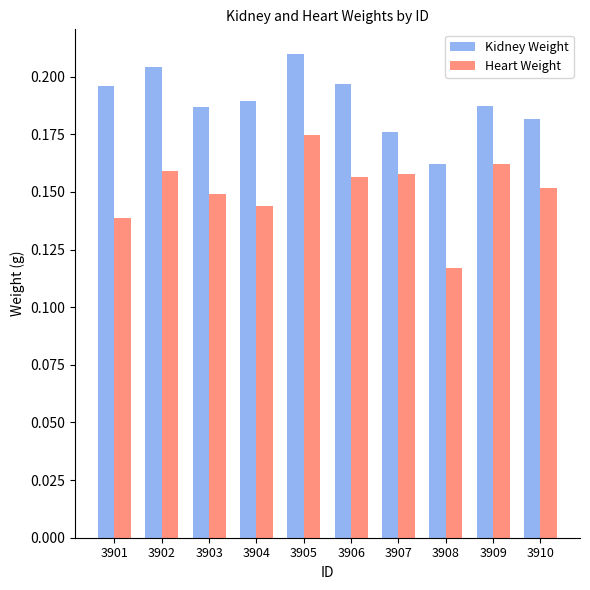

Which category has the lowest value across all series?

3908